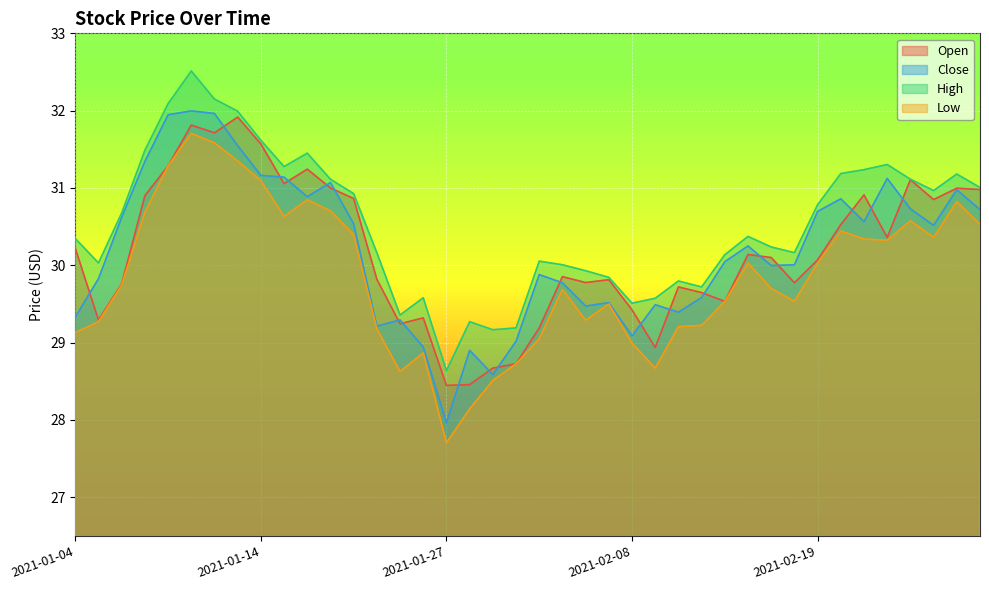

Reading left to right, transcribe all the data shown in this chart.

Open: 2021-01-04=30.2	2021-01-05=29.3	2021-01-06=29.8	2021-01-07=30.9	2021-01-08=31.3	2021-01-11=31.8	2021-01-12=31.7	2021-01-13=31.9	2021-01-14=31.6	2021-01-15=31.1	2021-01-19=31.2	2021-01-20=31.0	2021-01-21=30.9	2021-01-22=29.8	2021-01-25=29.2	2021-01-26=29.3	2021-01-27=28.4	2021-01-28=28.5	2021-01-29=28.7	2021-02-01=28.7	2021-02-02=29.2	2021-02-03=29.9	2021-02-04=29.8	2021-02-05=29.8	2021-02-08=29.4	2021-02-09=28.9	2021-02-10=29.7	2021-02-11=29.6	2021-02-12=29.5	2021-02-16=30.1	2021-02-17=30.1	2021-02-18=29.8	2021-02-19=30.1	2021-02-22=30.5	2021-02-23=30.9	2021-02-24=30.4	2021-02-25=31.1	2021-02-26=30.9	2021-03-01=31.0	2021-03-02=31.0
Close: 2021-01-04=29.3	2021-01-05=29.8	2021-01-06=30.6	2021-01-07=31.3	2021-01-08=31.9	2021-01-11=32.0	2021-01-12=32.0	2021-01-13=31.5	2021-01-14=31.2	2021-01-15=31.1	2021-01-19=30.9	2021-01-20=31.1	2021-01-21=30.5	2021-01-22=29.2	2021-01-25=29.3	2021-01-26=28.9	2021-01-27=28.0	2021-01-28=28.9	2021-01-29=28.6	2021-02-01=29.0	2021-02-02=29.9	2021-02-03=29.8	2021-02-04=29.5	2021-02-05=29.5	2021-02-08=29.1	2021-02-09=29.5	2021-02-10=29.4	2021-02-11=29.6	2021-02-12=30.0	2021-02-16=30.2	2021-02-17=30.0	2021-02-18=30.0	2021-02-19=30.7	2021-02-22=30.9	2021-02-23=30.6	2021-02-24=31.1	2021-02-25=30.7	2021-02-26=30.5	2021-03-01=31.0	2021-03-02=30.7
High: 2021-01-04=30.3	2021-01-05=30.0	2021-01-06=30.7	2021-01-07=31.5	2021-01-08=32.1	2021-01-11=32.5	2021-01-12=32.2	2021-01-13=32.0	2021-01-14=31.6	2021-01-15=31.3	2021-01-19=31.4	2021-01-20=31.1	2021-01-21=30.9	2021-01-22=30.2	2021-01-25=29.4	2021-01-26=29.6	2021-01-27=28.6	2021-01-28=29.3	2021-01-29=29.2	2021-02-01=29.2	2021-02-02=30.1	2021-02-03=30.0	2021-02-04=29.9	2021-02-05=29.8	2021-02-08=29.5	2021-02-09=29.6	2021-02-10=29.8	2021-02-11=29.7	2021-02-12=30.1	2021-02-16=30.4	2021-02-17=30.2	2021-02-18=30.2	2021-02-19=30.8	2021-02-22=31.2	2021-02-23=31.2	2021-02-24=31.3	2021-02-25=31.1	2021-02-26=31.0	2021-03-01=31.2	2021-03-02=31.0
Low: 2021-01-04=29.1	2021-01-05=29.3	2021-01-06=29.7	2021-01-07=30.7	2021-01-08=31.3	2021-01-11=31.7	2021-01-12=31.6	2021-01-13=31.4	2021-01-14=31.1	2021-01-15=30.6	2021-01-19=30.8	2021-01-20=30.7	2021-01-21=30.4	2021-01-22=29.2	2021-01-25=28.6	2021-01-26=28.9	2021-01-27=27.7	2021-01-28=28.1	2021-01-29=28.5	2021-02-01=28.7	2021-02-02=29.0	2021-02-03=29.7	2021-02-04=29.3	2021-02-05=29.5	2021-02-08=29.0	2021-02-09=28.7	2021-02-10=29.2	2021-02-11=29.2	2021-02-12=29.5	2021-02-16=30.0	2021-02-17=29.7	2021-02-18=29.5	2021-02-19=30.0	2021-02-22=30.4	2021-02-23=30.3	2021-02-24=30.3	2021-02-25=30.6	2021-02-26=30.4	2021-03-01=30.8	2021-03-02=30.5